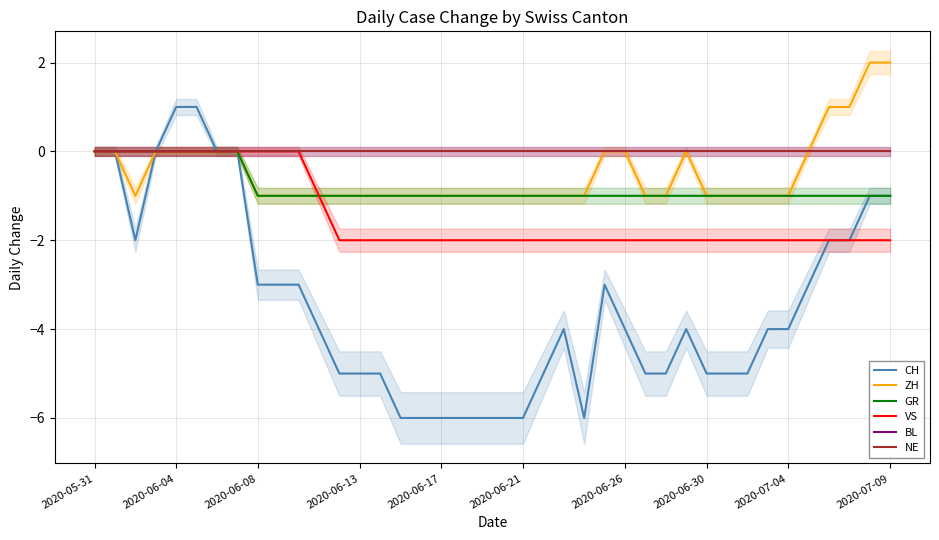

What is the difference between the CH values at 2020-05-31 and 2020-06-30?

5